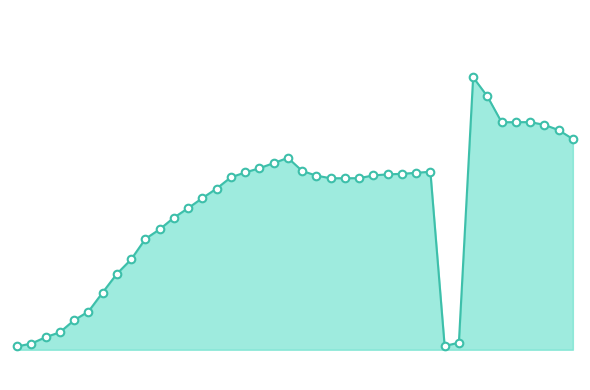

Is this an area chart (filled region under the line)?

Yes